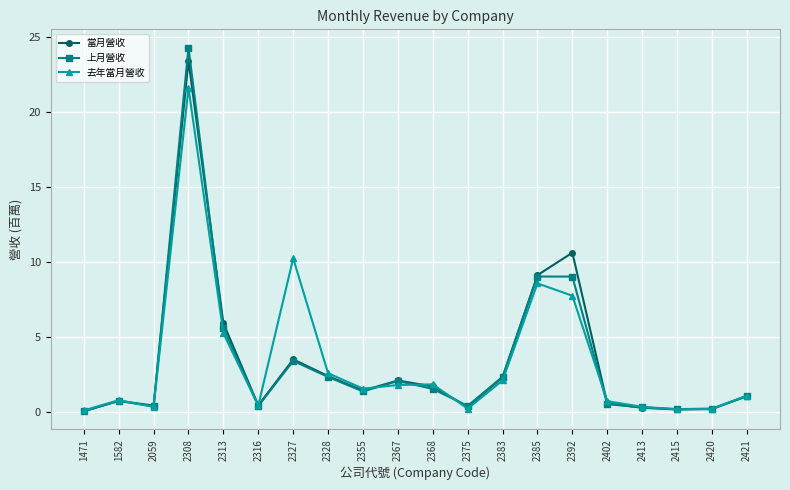

True or false: 當月營收 has more than 0 points higher than both neighbors.

True